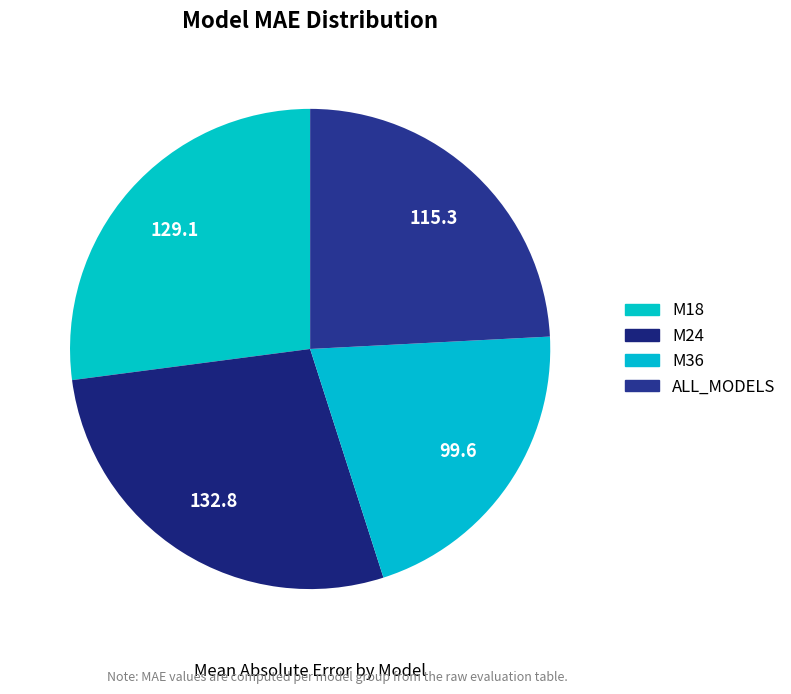

To the nearest percent, what is the average slice percentage?

25%